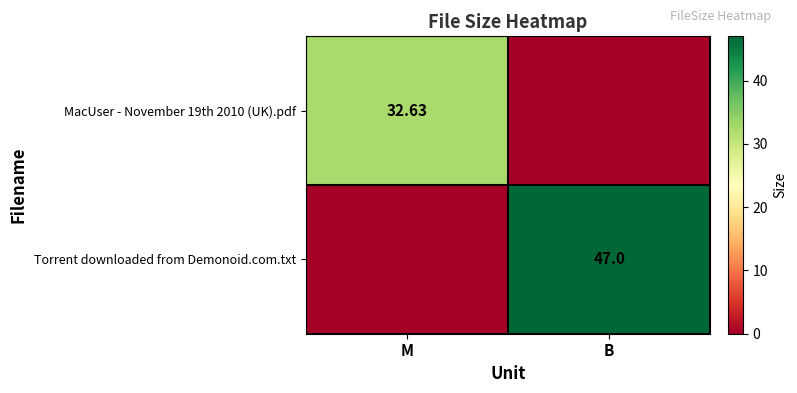

At which category is the sum across all series the highest?

B